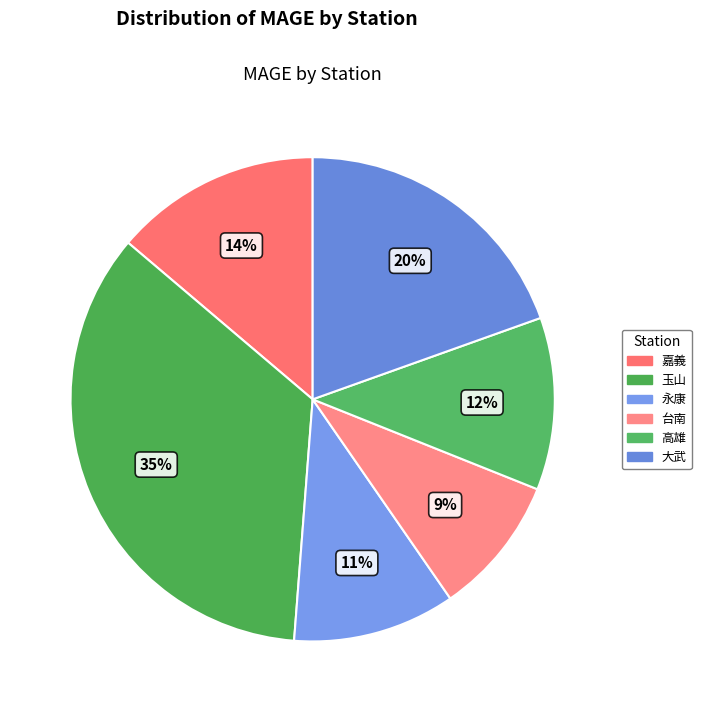

Does any single category account for the majority?

No